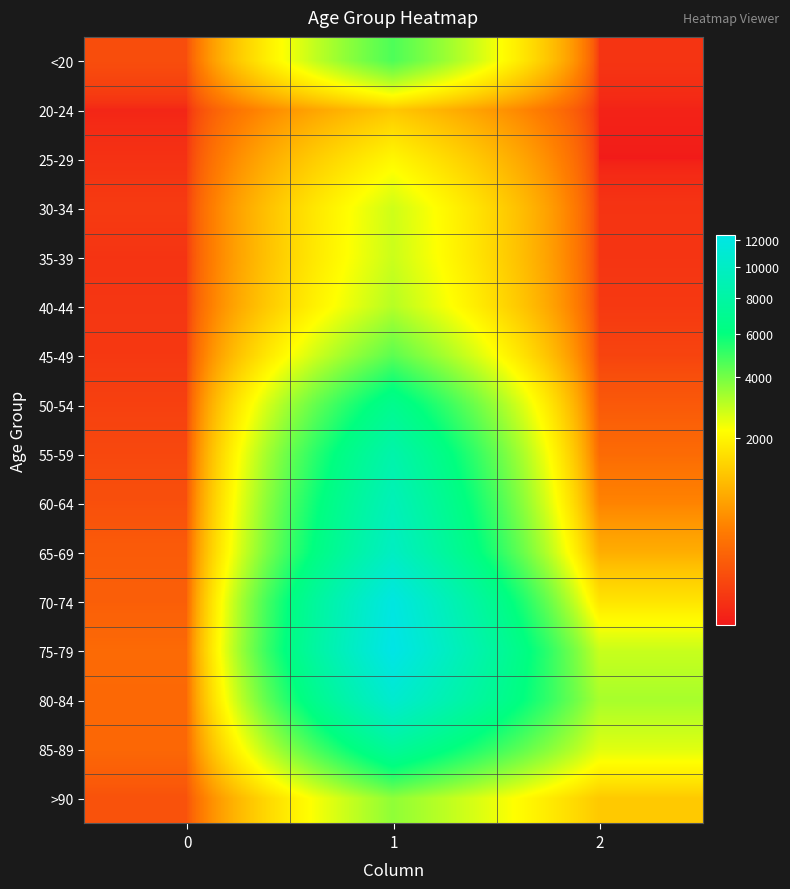

Reading left to right, list all the values displayed in this chart.

<20: 0=77	1=4641	2=18
20-24: 0=5	1=1191	2=4
25-29: 0=14	1=2038	2=3
30-34: 0=27	1=2765	2=17
35-39: 0=17	1=2814	2=18
40-44: 0=20	1=3078	2=24
45-49: 0=23	1=4396	2=47
50-54: 0=39	1=6803	2=126
55-59: 0=59	1=8400	2=227
60-64: 0=84	1=9236	2=426
65-69: 0=137	1=9883	2=850
70-74: 0=153	1=12018	2=1690
75-79: 0=220	1=12434	2=2848
80-84: 0=209	1=10764	2=3273
85-89: 0=206	1=7417	2=2548
>90: 0=93	1=3604	2=1224